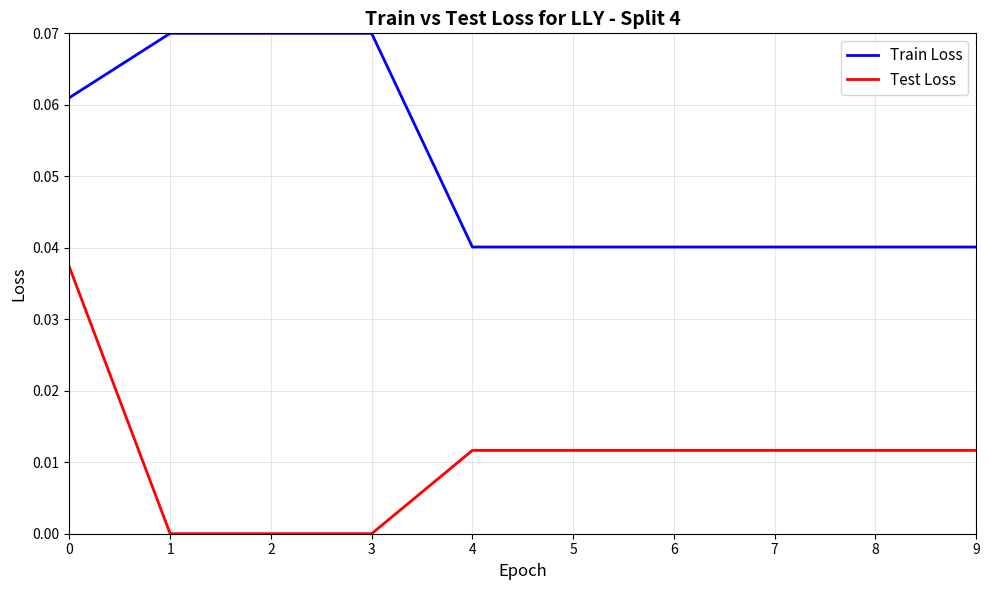

The Test Loss series shows 0.0 at 0. True or false?

True